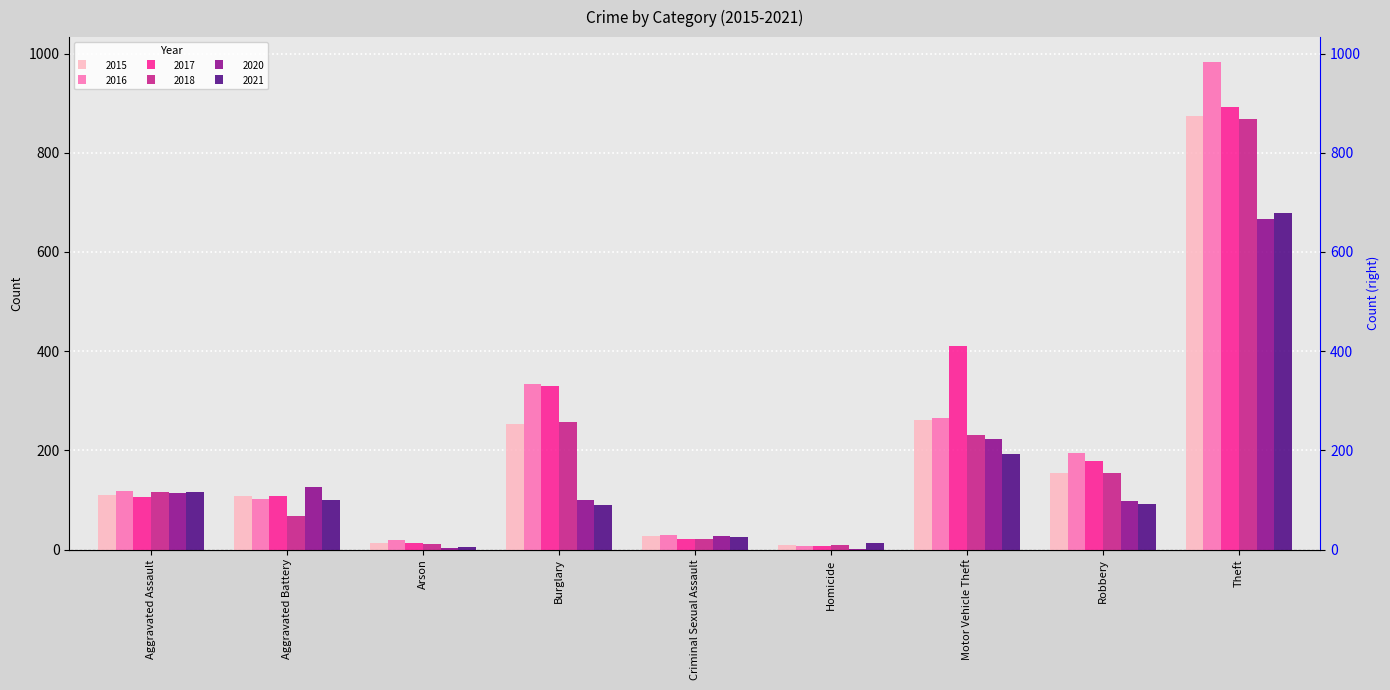

What is the label of the 5th bar from the right?

Criminal Sexual Assault